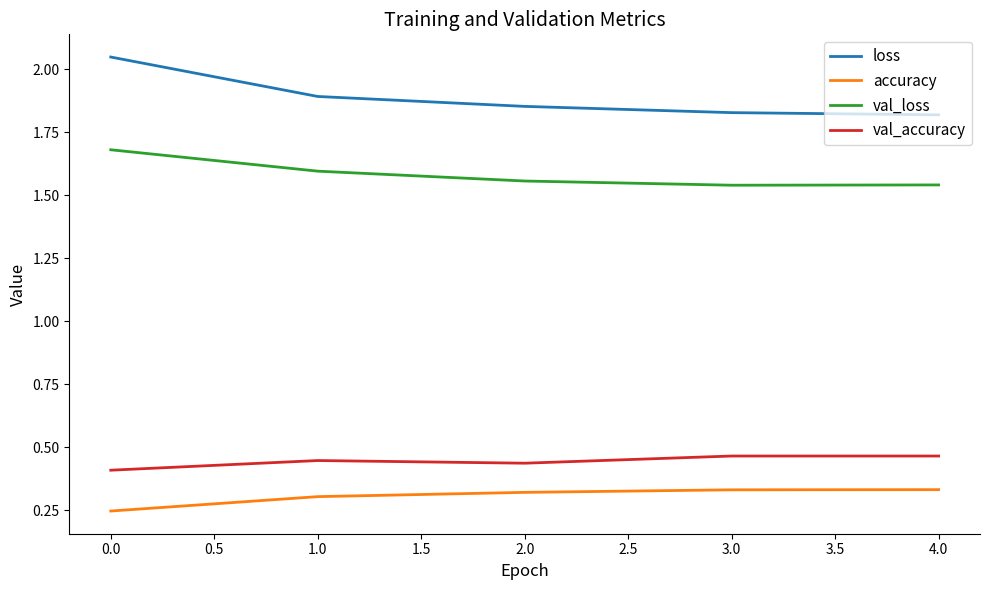

Is it true that loss equals 0.7 at 2.0?

False